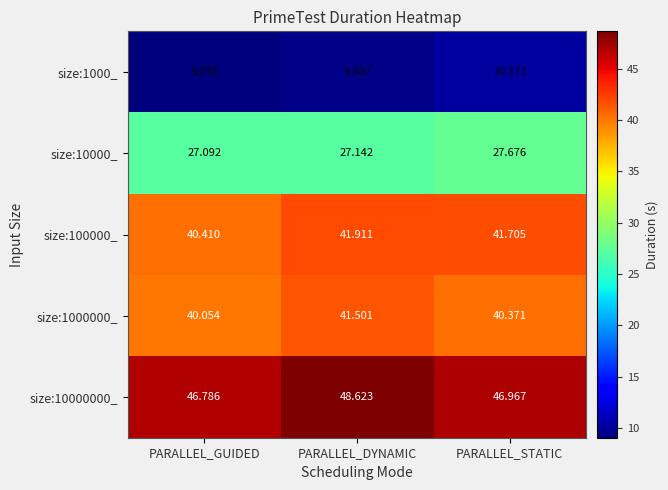

Which category has the lowest value in the size:10000000_ series?

PARALLEL_GUIDED